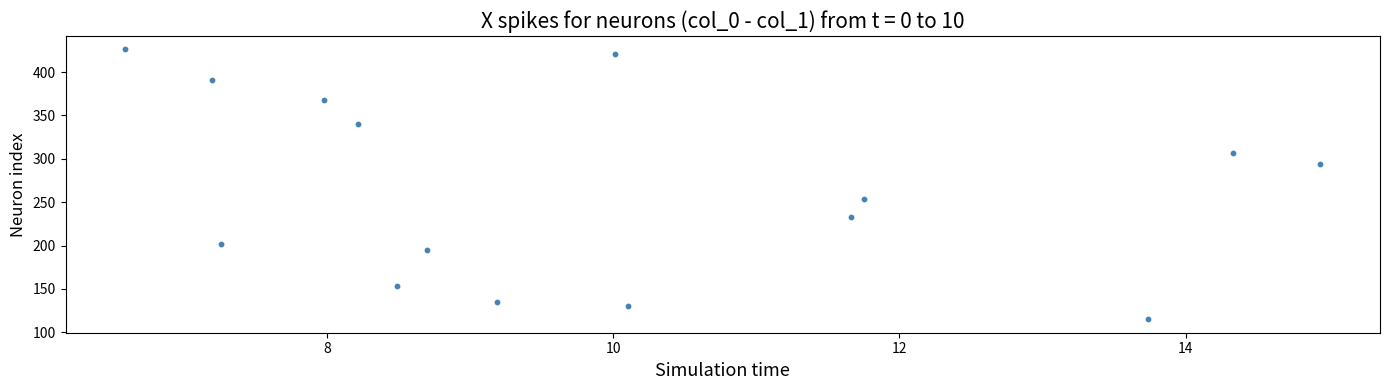

What is the range of Y values (max minus min)?

311.1